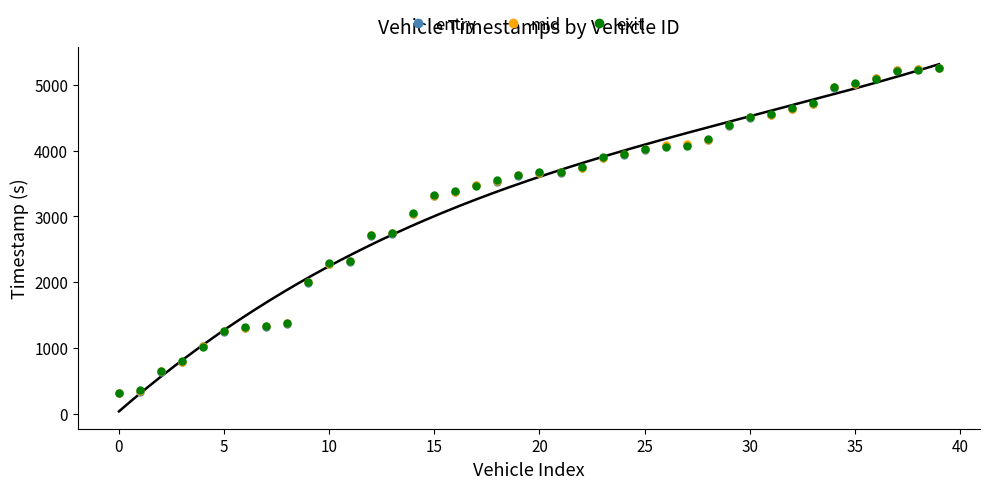

Is it true that exit equals 2722.0 at 12?

True